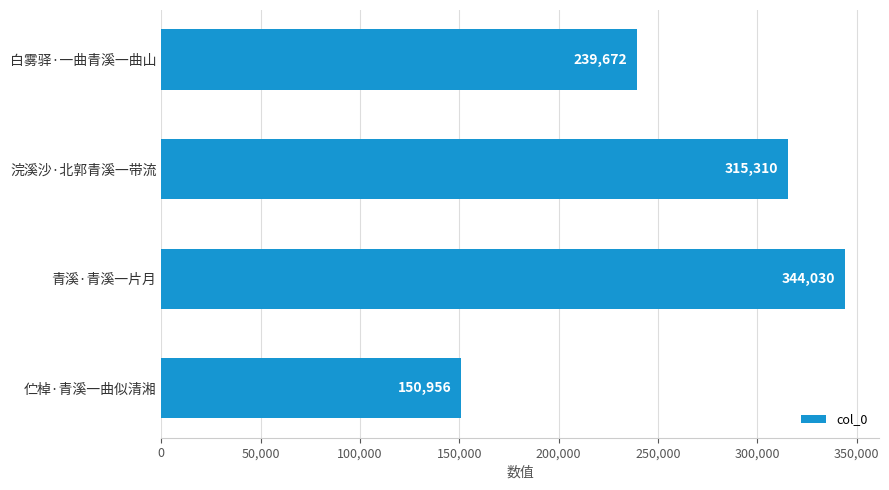

What is the sum of all values?

1049968